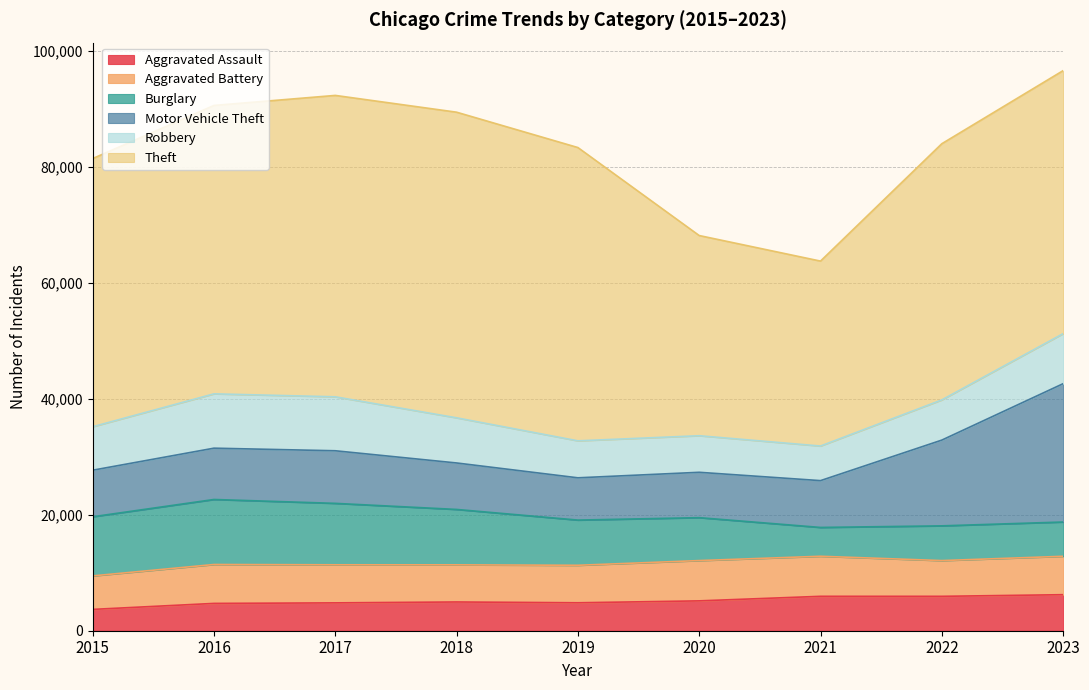

In Burglary, how many points are higher than both neighbors (excluding endpoints)?

2